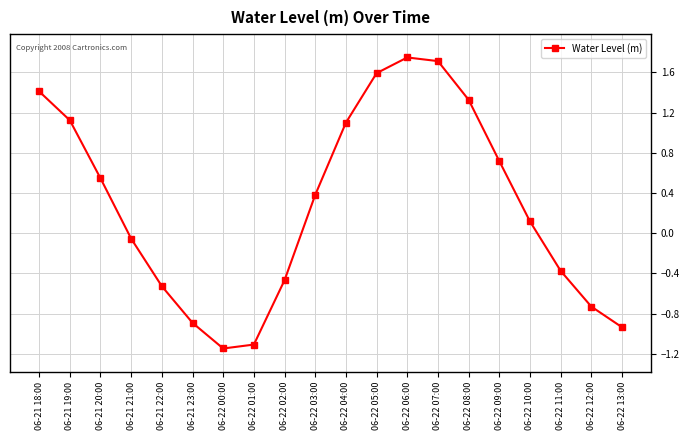

What is the difference between the maximum and second lowest values?

2.9